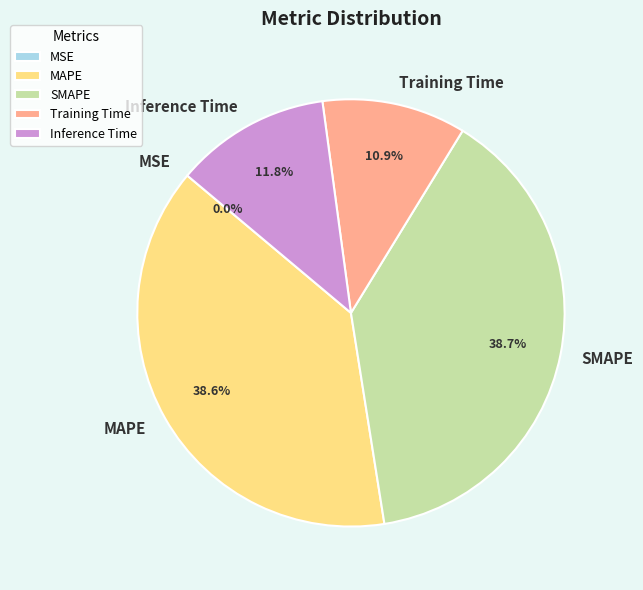

Does any single category account for the majority?

No